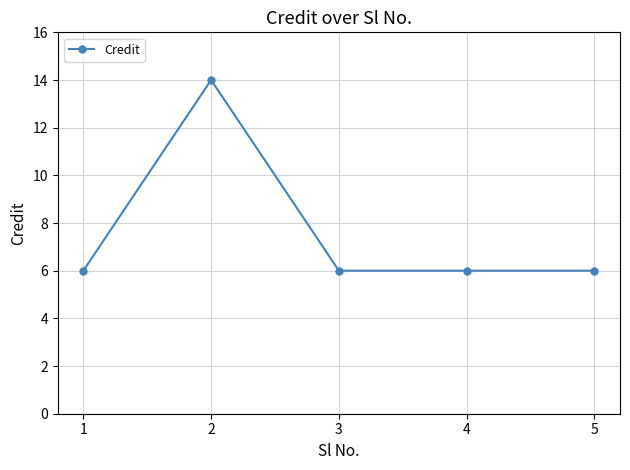

The value at 3 is 6. True or false?

True